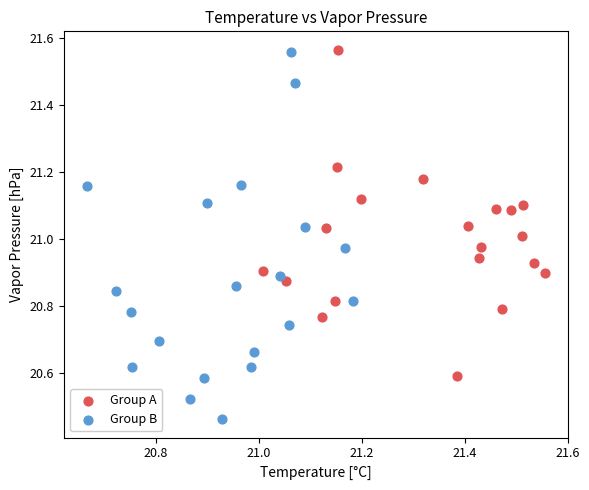

Which series has the largest Y range (max minus min)?

Group B